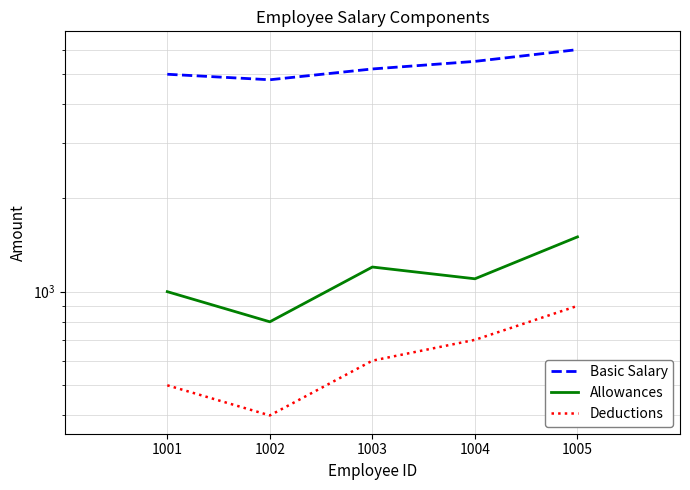

What is the sum of all Basic Salary values?

26500